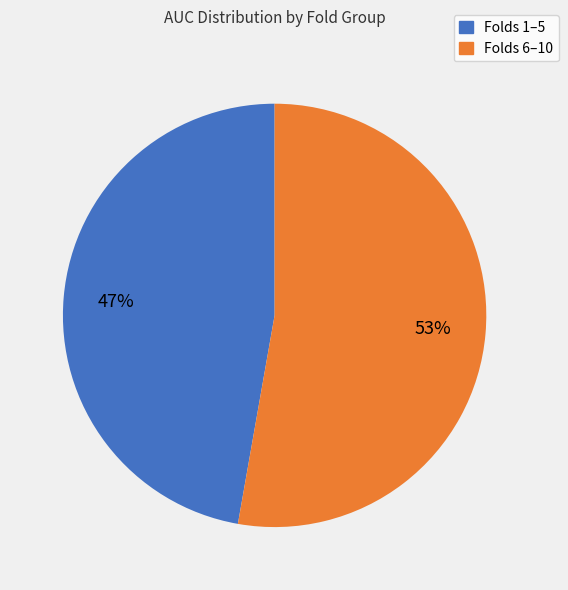

To the nearest percent, what is the difference between the largest and smallest slice percentages?

6%